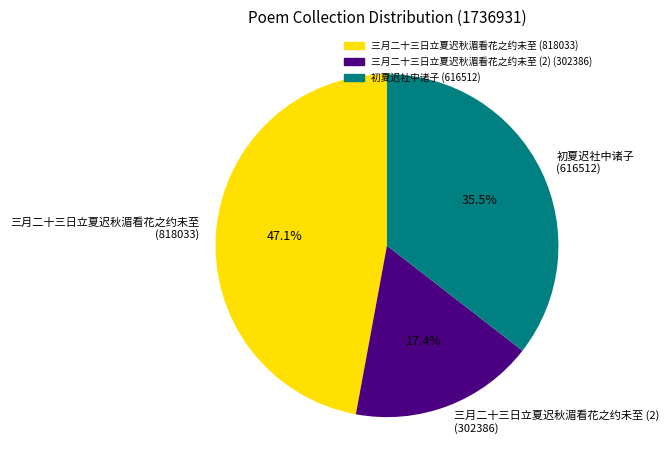

To the nearest percent, what is the difference between the largest and smallest slice percentages?

30%